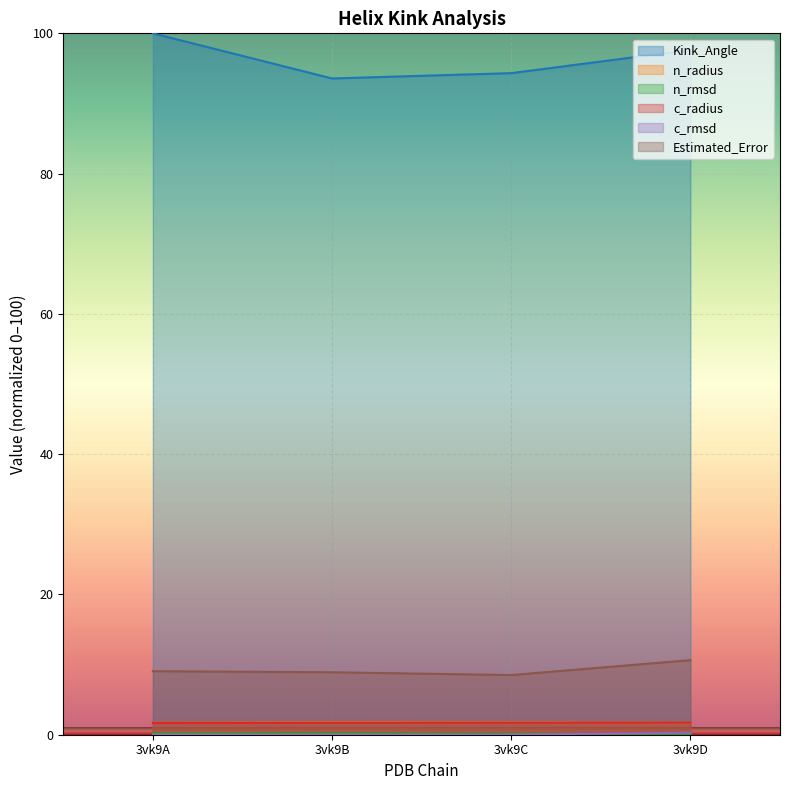

What is the average value of the c_radius series?

1.7